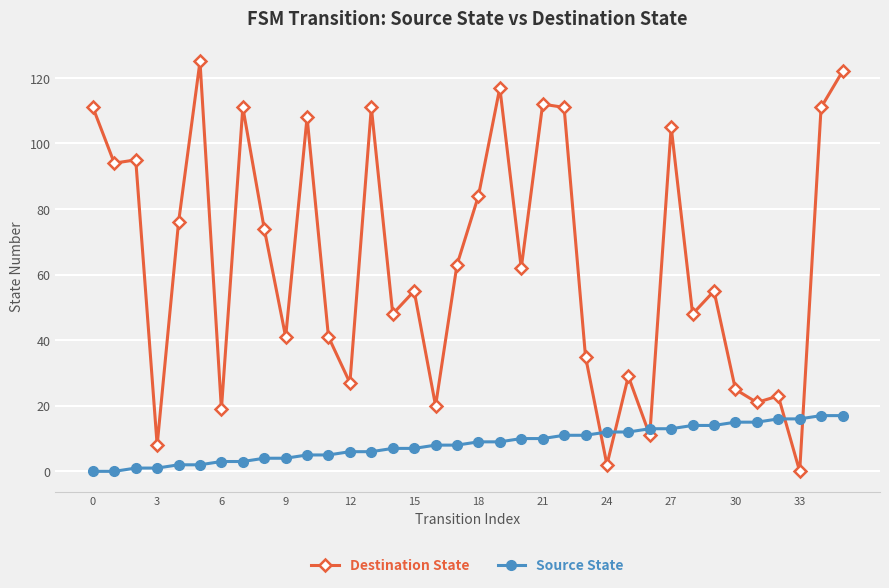

True or false: Source State and Destination State cross at least once.

True